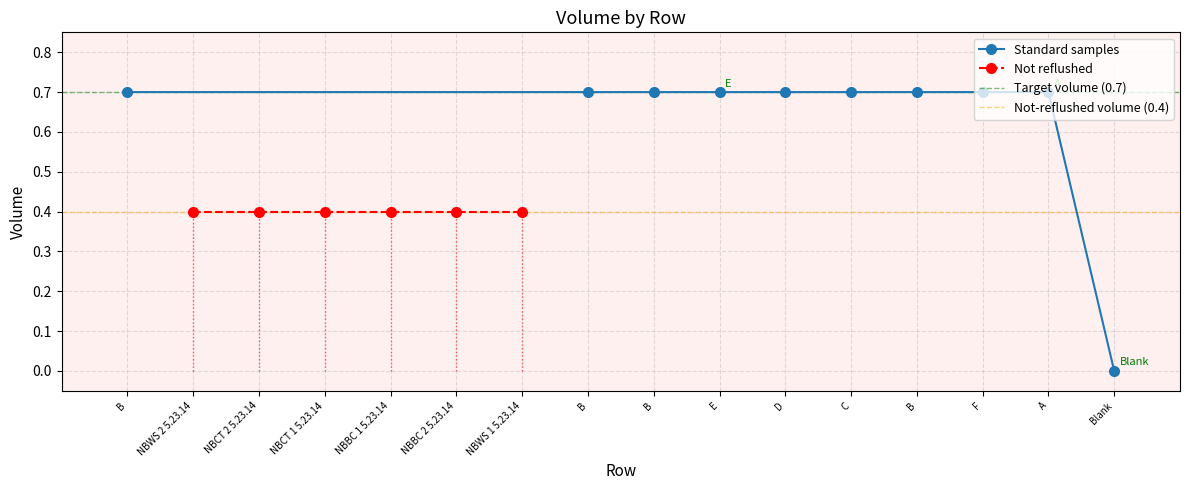

List the labels in order of value, smallest first.

Blank, NBWS 2 5.23.14, NBCT 2 5.23.14, NBCT 1 5.23.14, NBBC 1 5.23.14, NBBC 2 5.23.14, NBWS 1 5.23.14, B, B, B, E, D, C, B, F, A